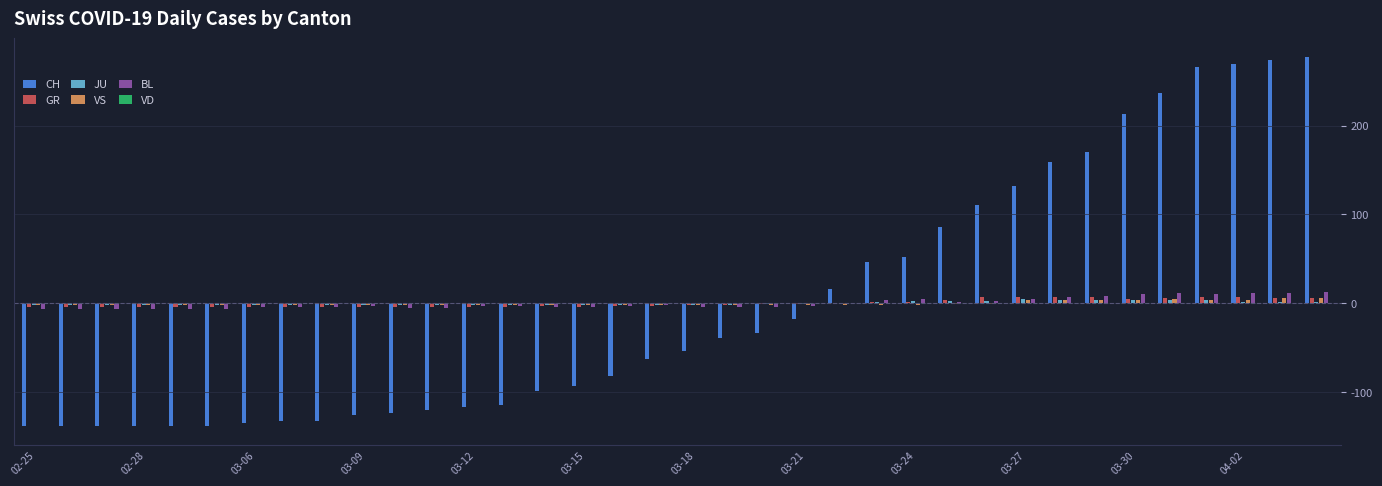

How many groups of bars are there?

36